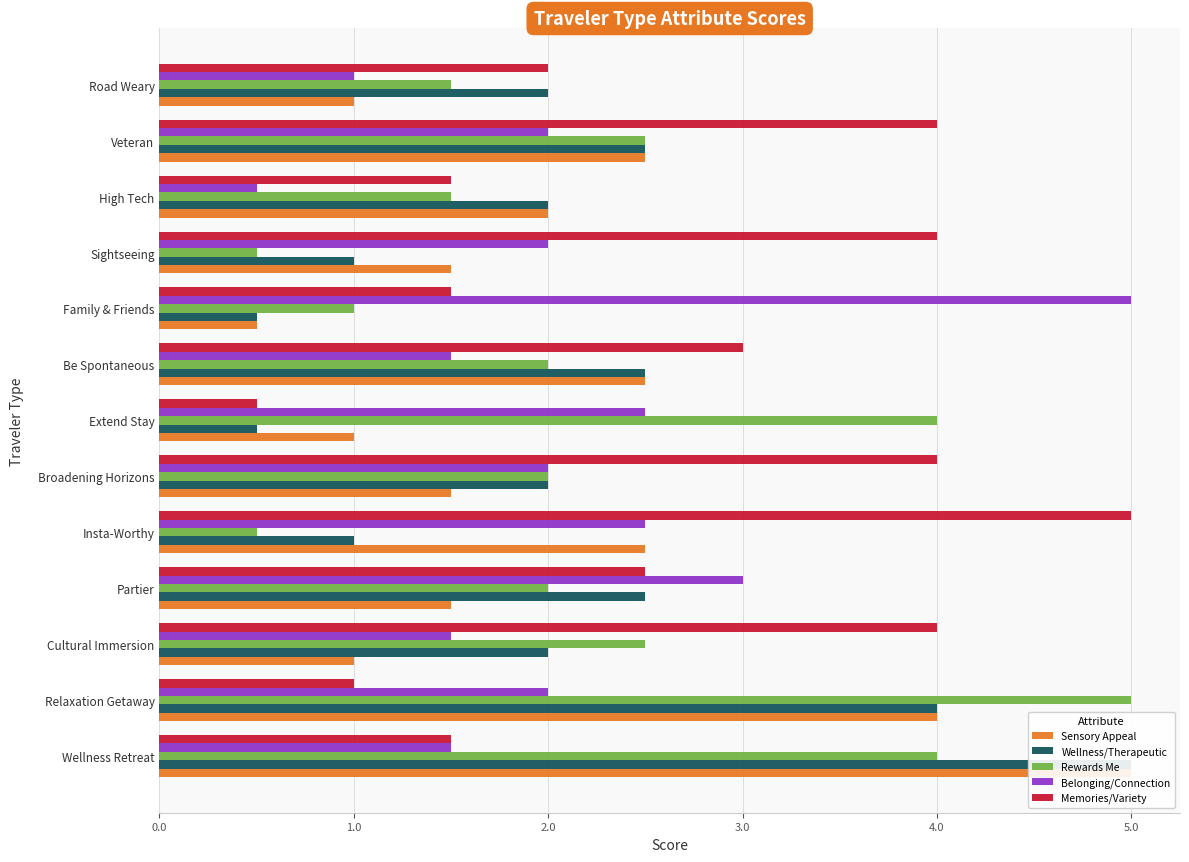

Which has a higher value, High Tech or Broadening Horizons?

High Tech